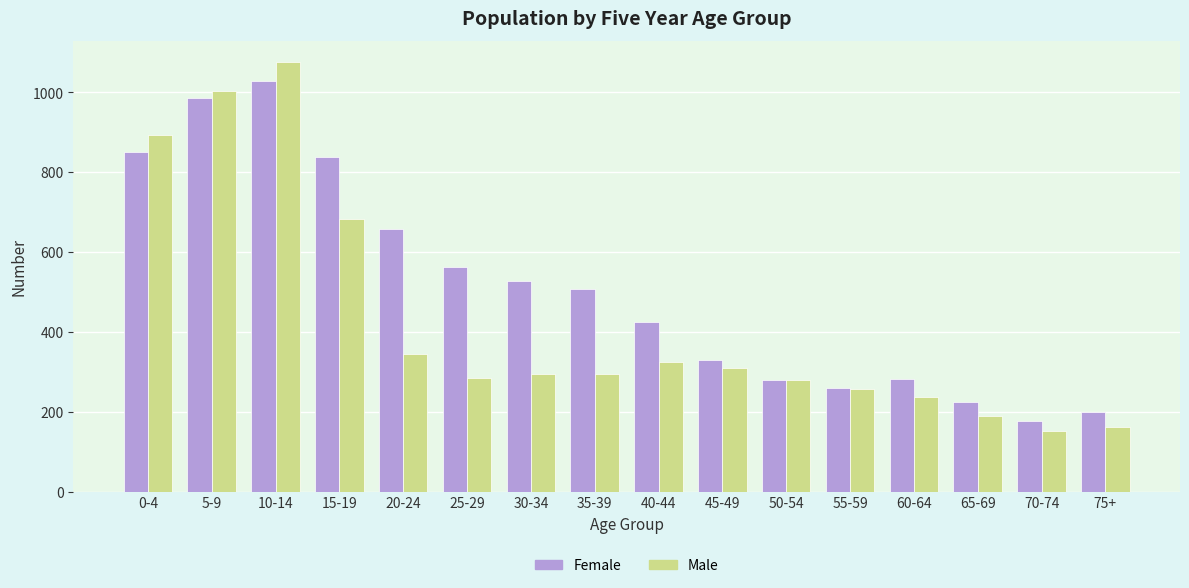

What is the difference between the highest and lowest values at 35-39?

214